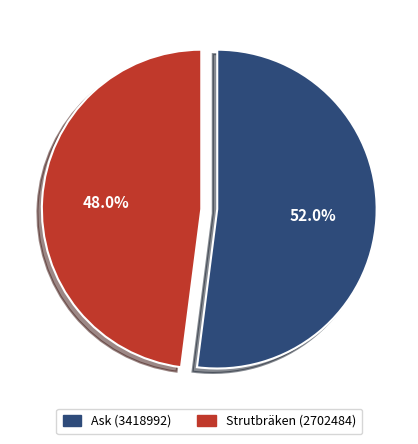

Is Strutbräken (2702484) the majority of the pie?

No